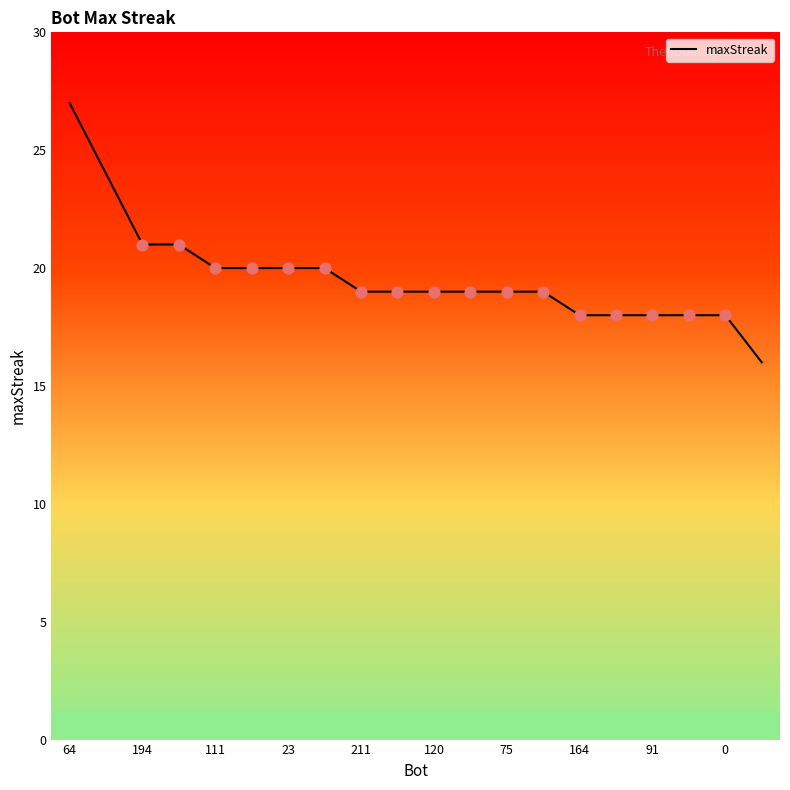

What is the maximum value shown in the chart?

27